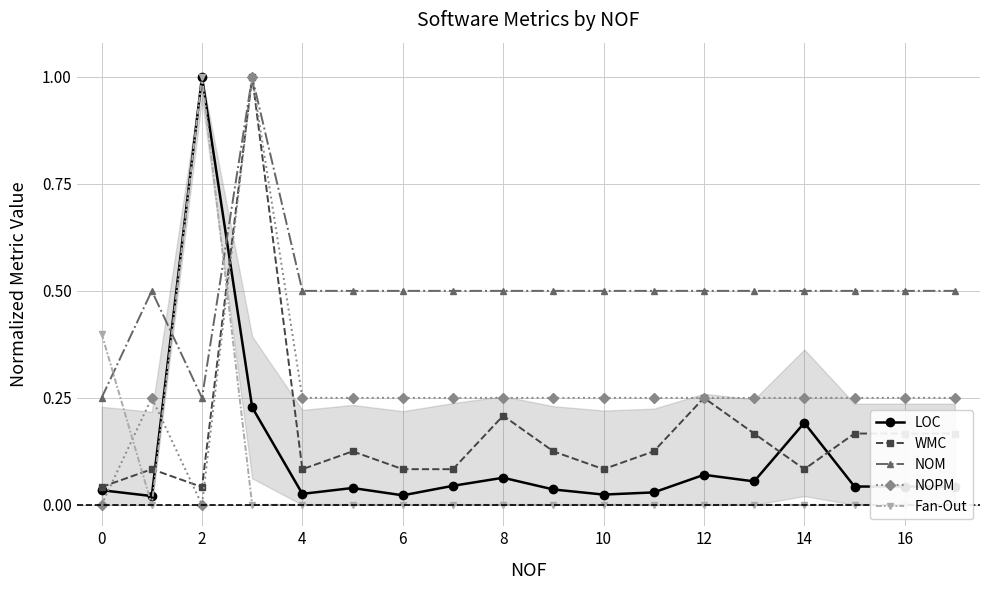

After their last crossing, which series has the higher values: LOC or NOM?

NOM